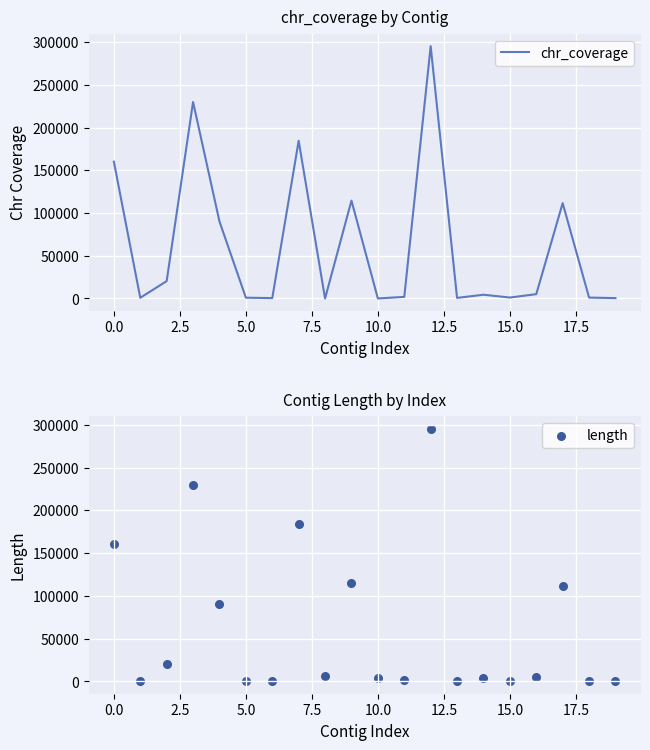

At how many categories does at least one series exceed 47639?

7